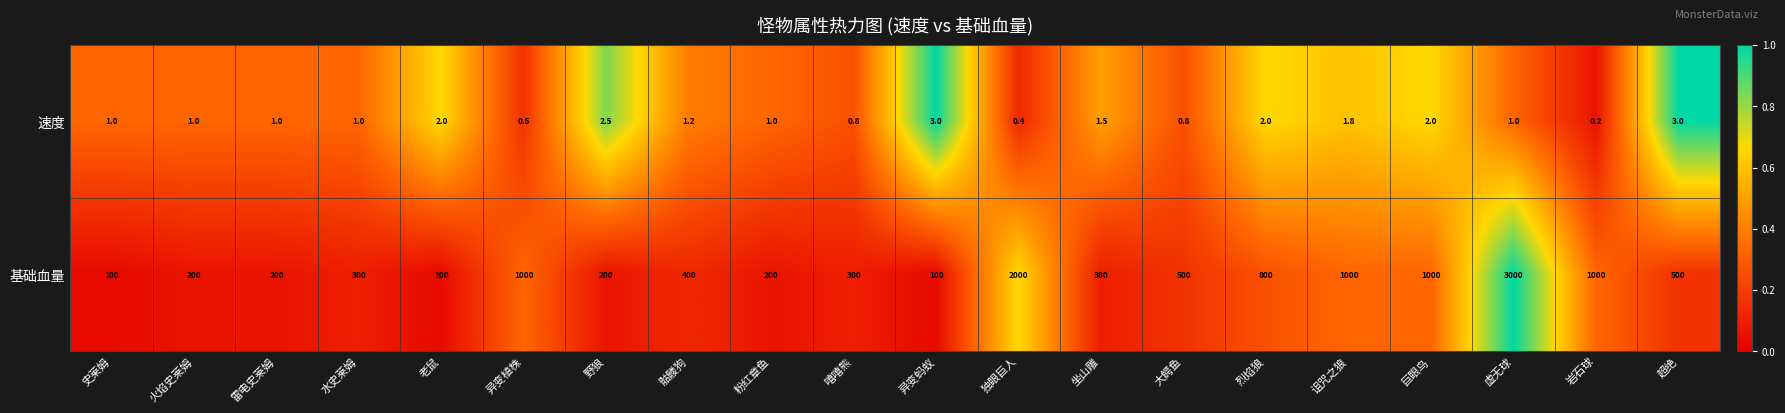

At 嘻嘻熊, list the series in order from largest to smallest.

基础血量, 速度